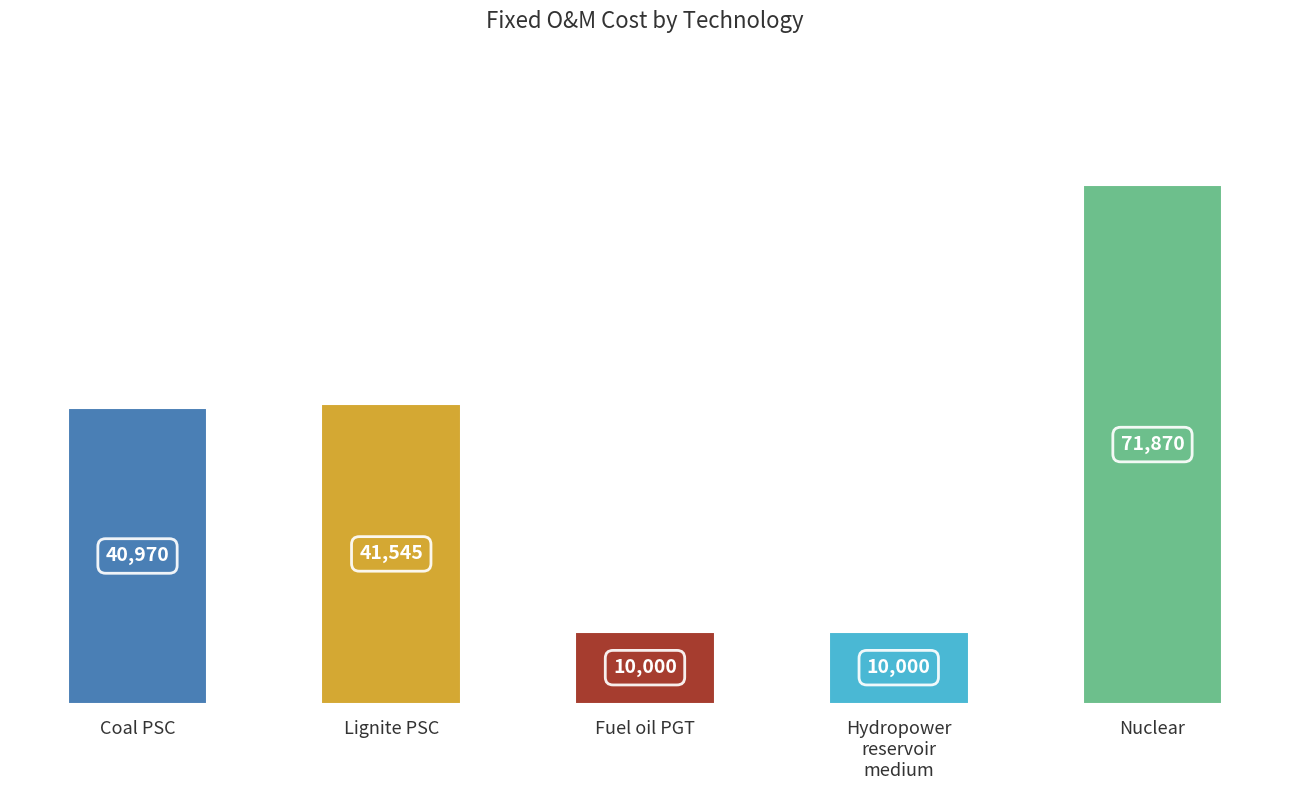

How many data points are less than 40970?

2